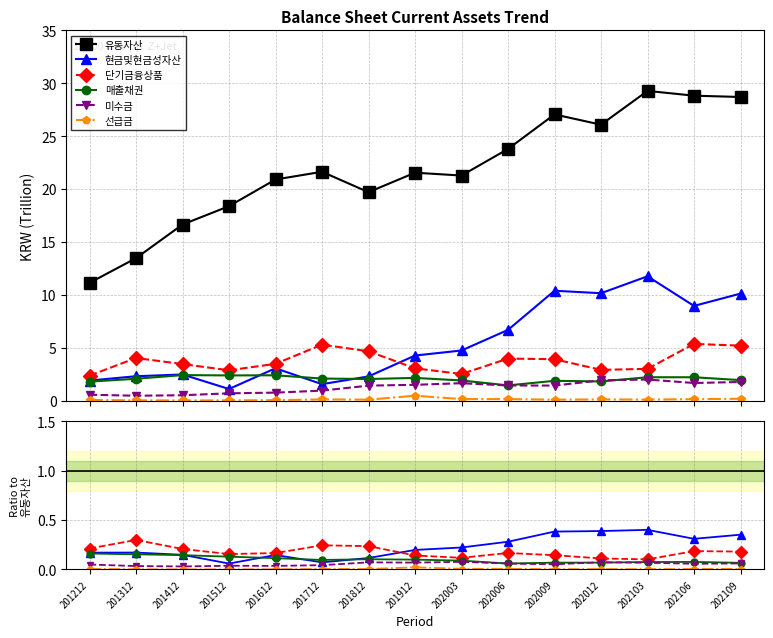

At which label does 선급금 reach its peak?

201912